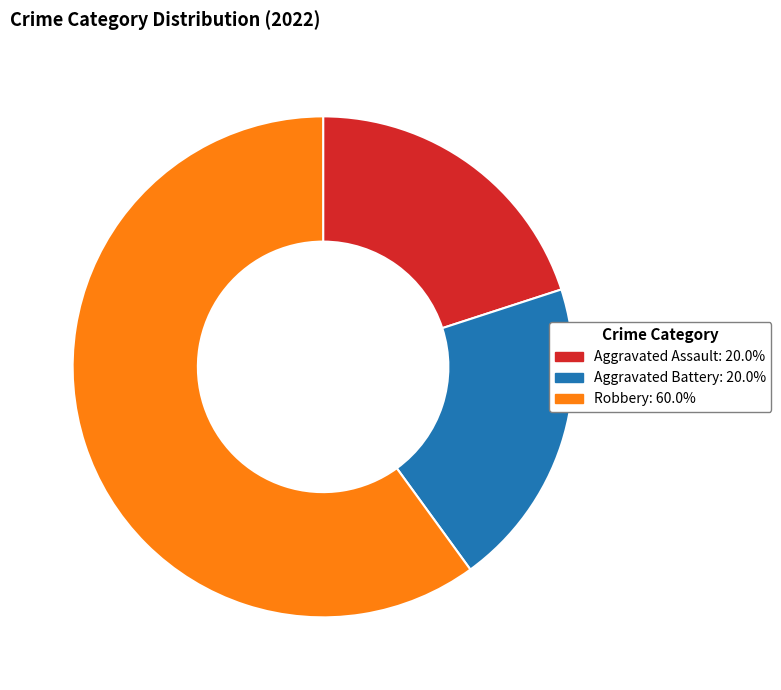

Which slice is the largest?

Robbery